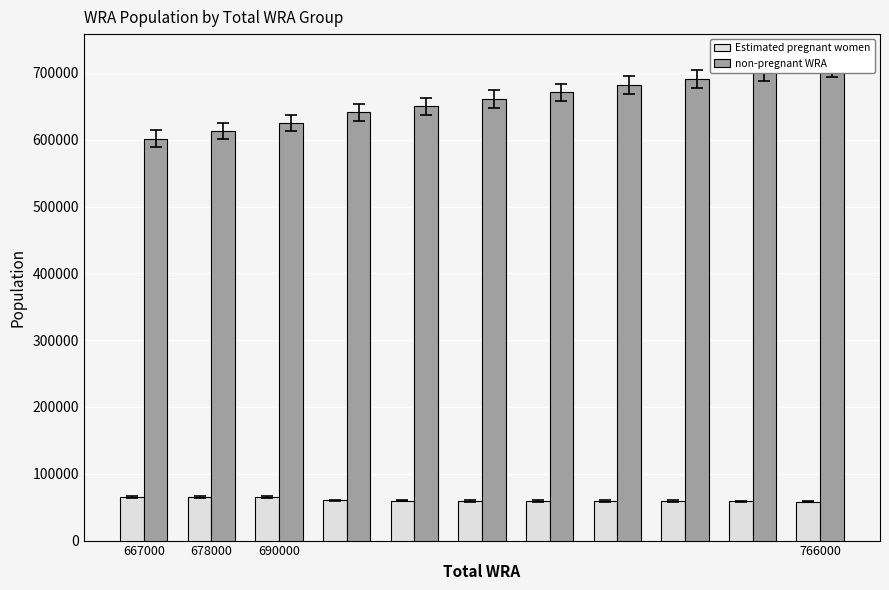

The value of non-pregnant WRA at 678000 is 832392.5. True or false?

False